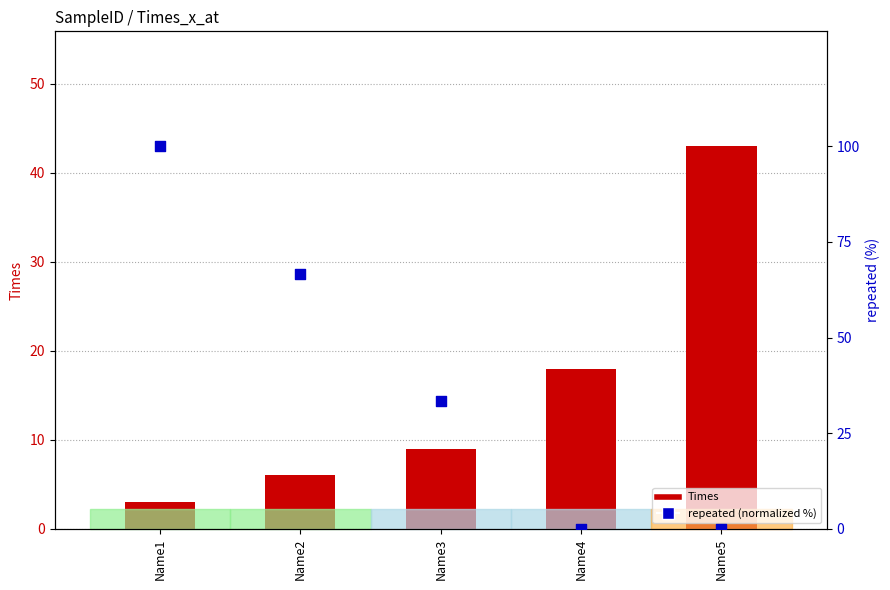

Which series contains the highest Y value?

repeated (normalized %)